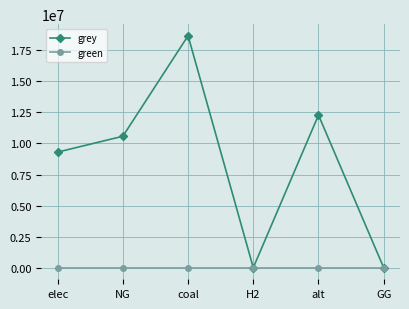

Rank the series by their average value, from highest to lowest.

grey, green